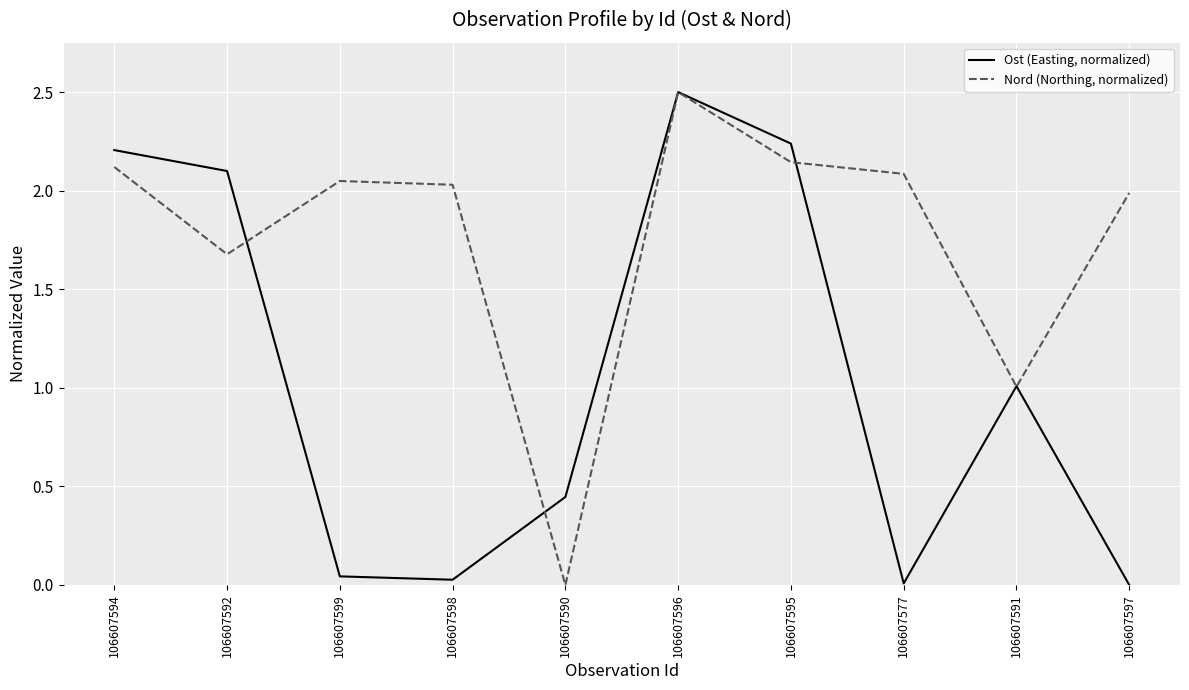

True or false: Ost (Easting, normalized) has a value of 1.5 at 106607596.

False